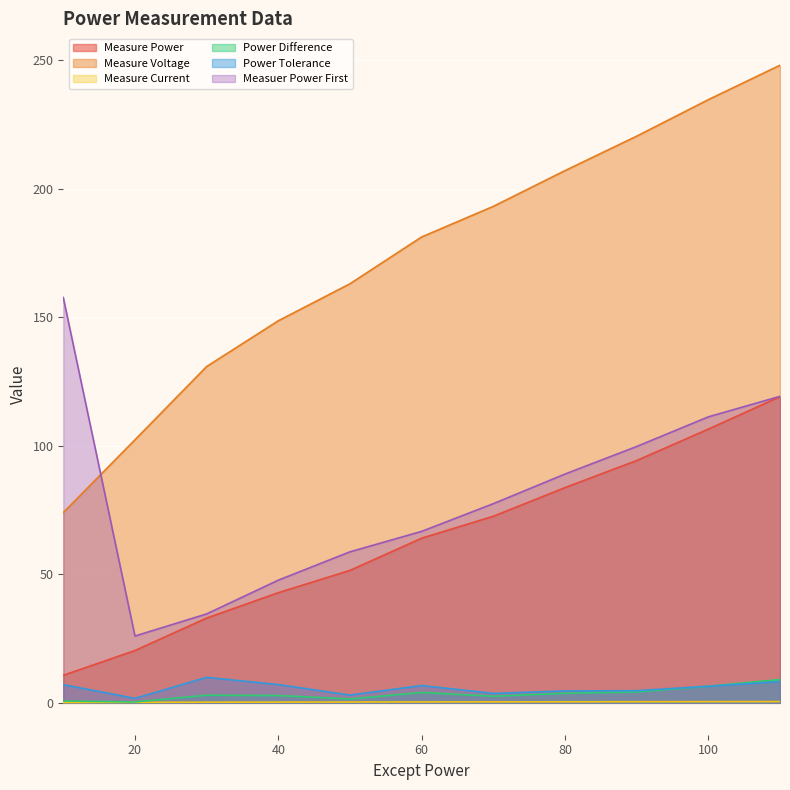

True or false: Measuer Power First has a value of 26.0 at 20.

True